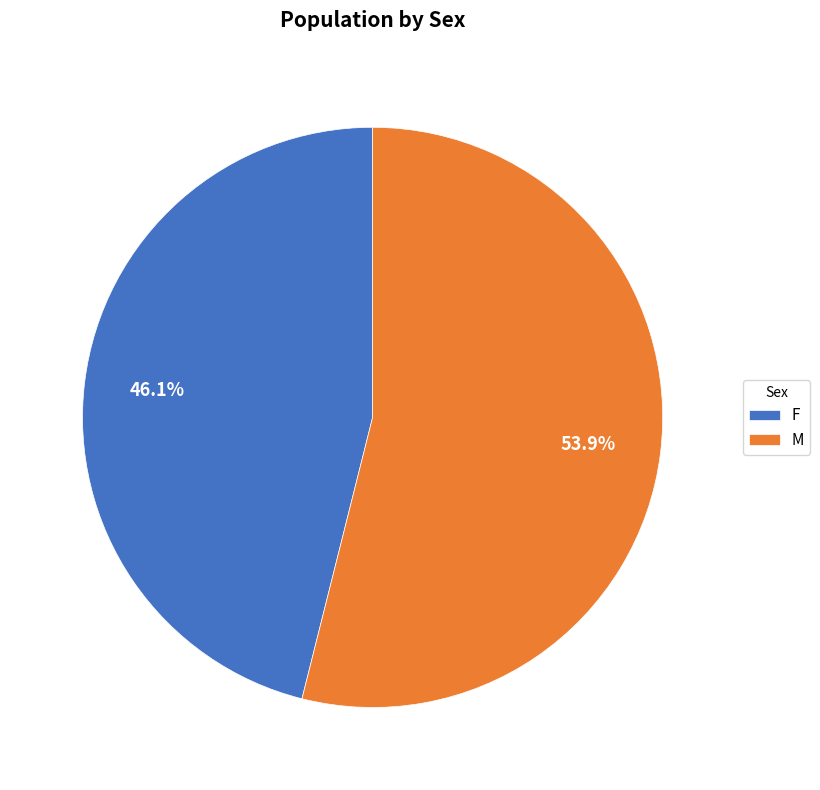

Is there a majority slice in this chart?

Yes